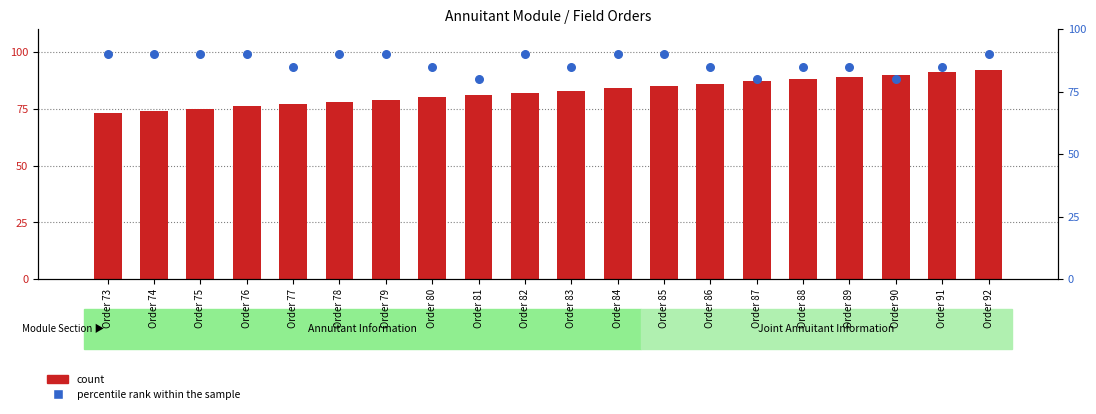

Is the value of count at Order 81 greater than the value of percentile rank within the sample at Order 91?

No